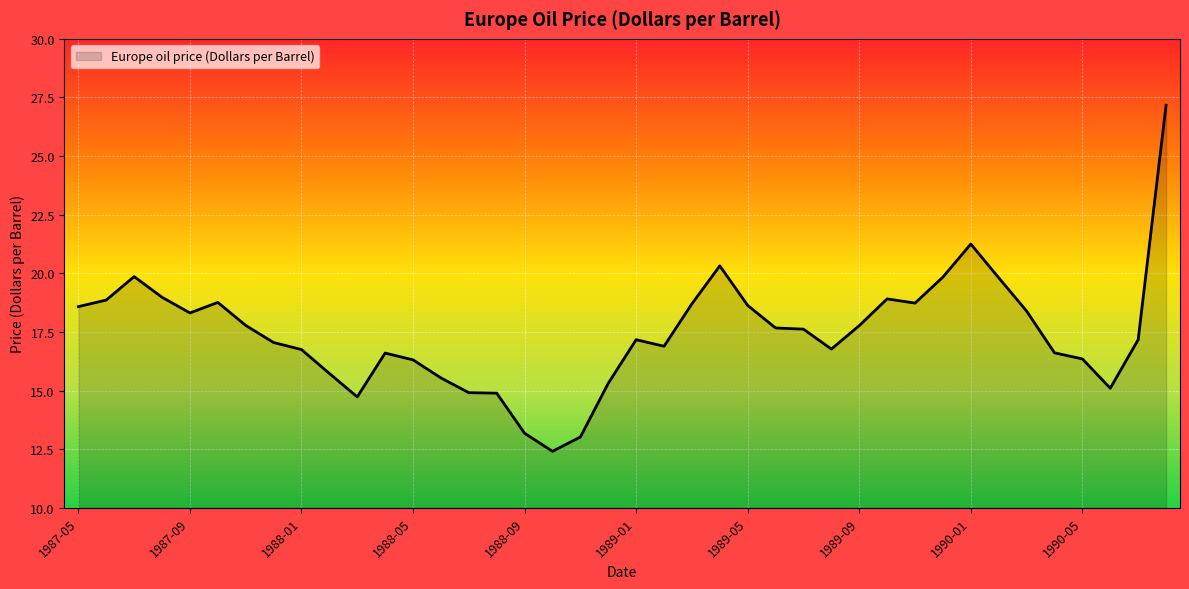

What is the maximum value shown in the chart?

27.2